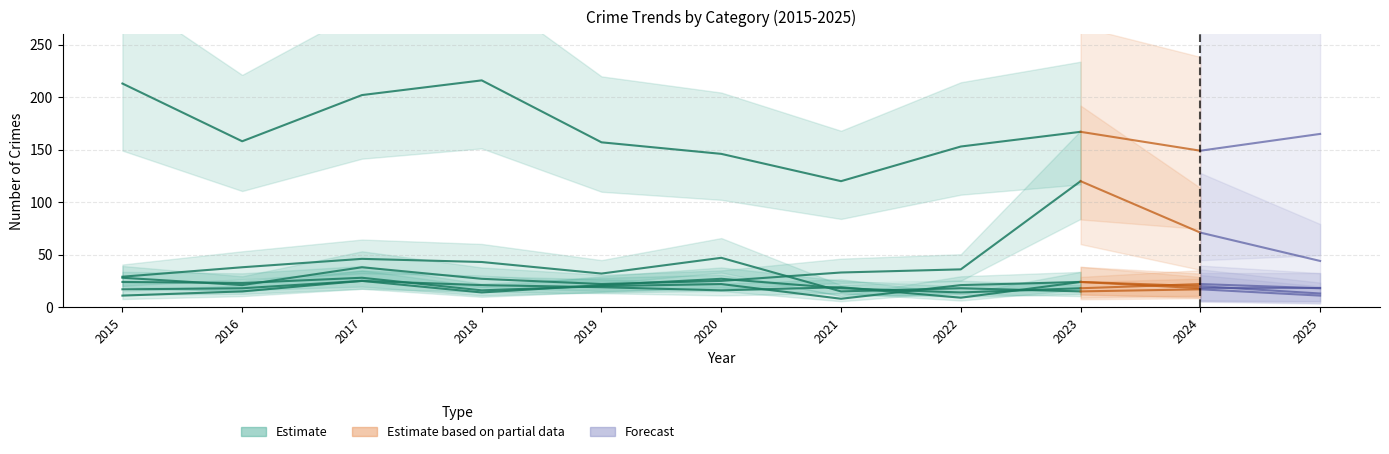

What is the value of the Aggravated Assault point at the 11th from the left?

18